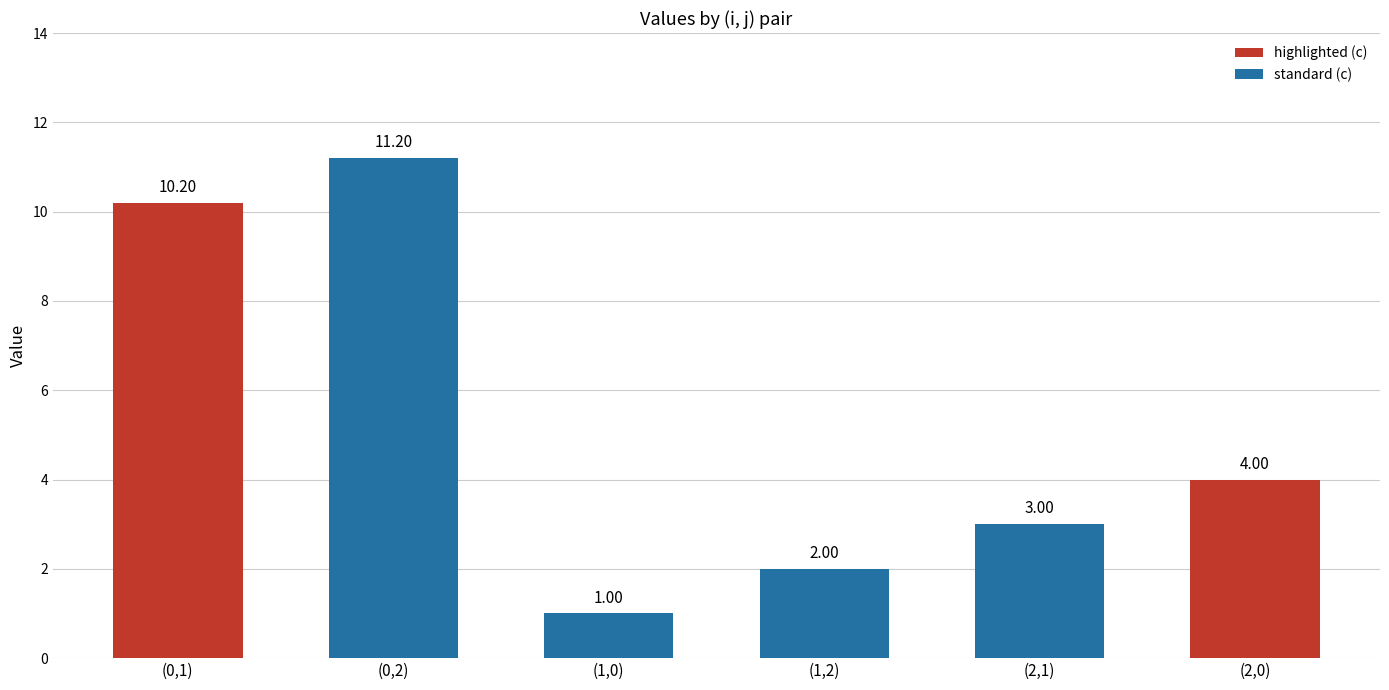

Reading left to right, what are all the values shown in this chart?

10.2	11.2	1.0	2.0	3.0	4.0